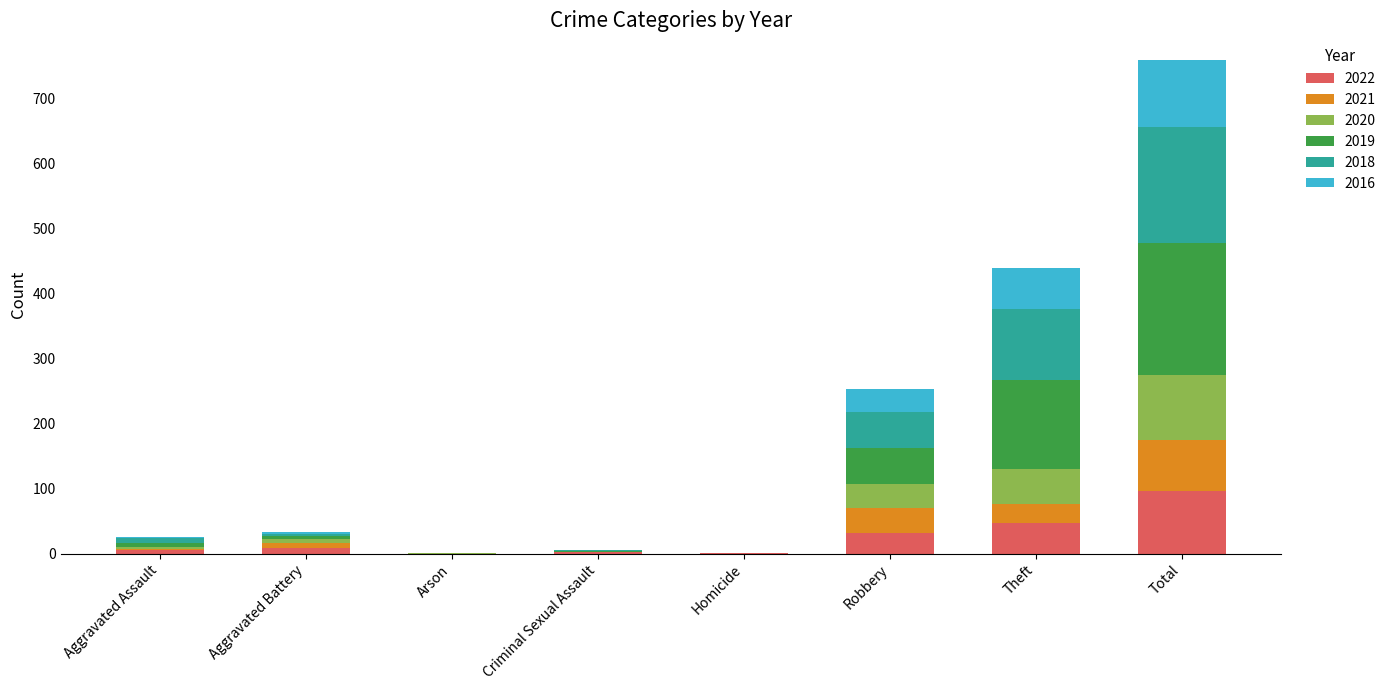

What is the highest value of the 2022 series?

96